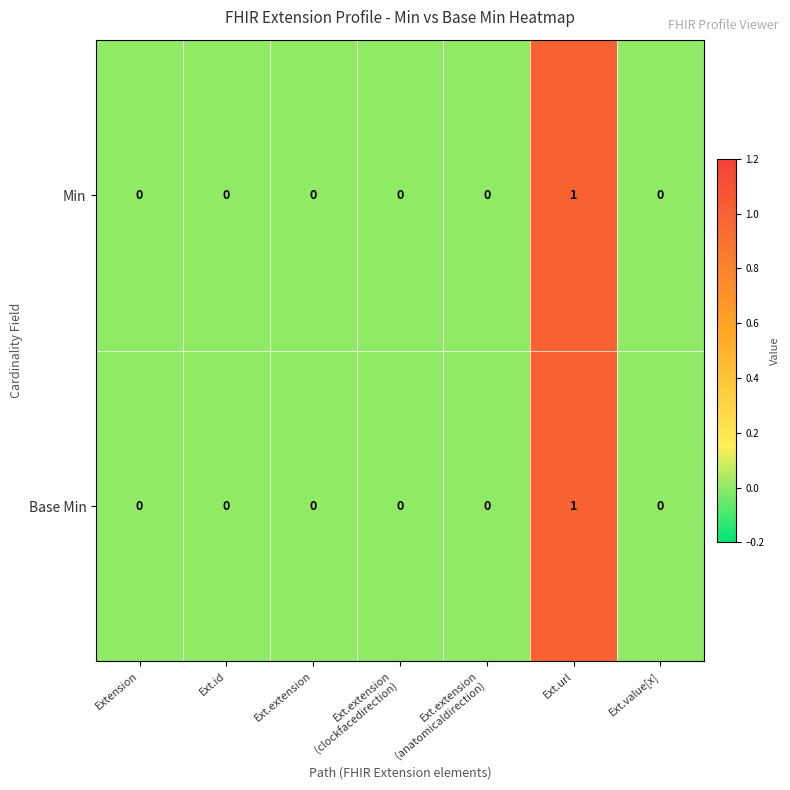

Which category has the highest value in the Base Min series?

Ext.url